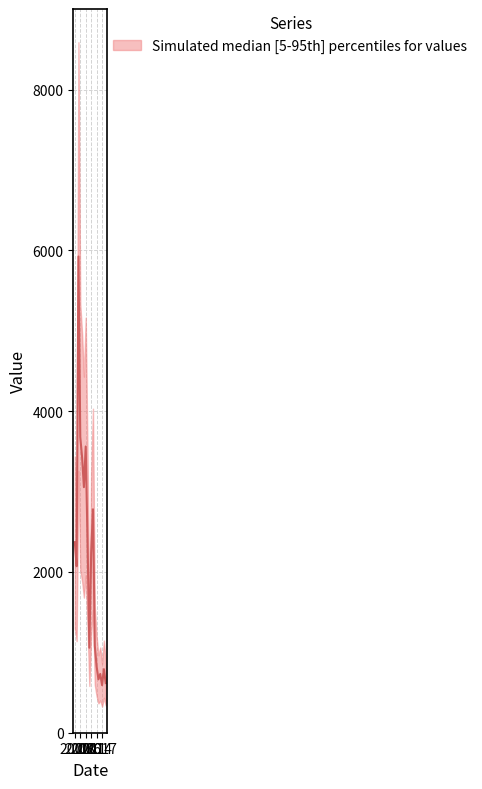

What is the value of the 16th point from the left?

591.5